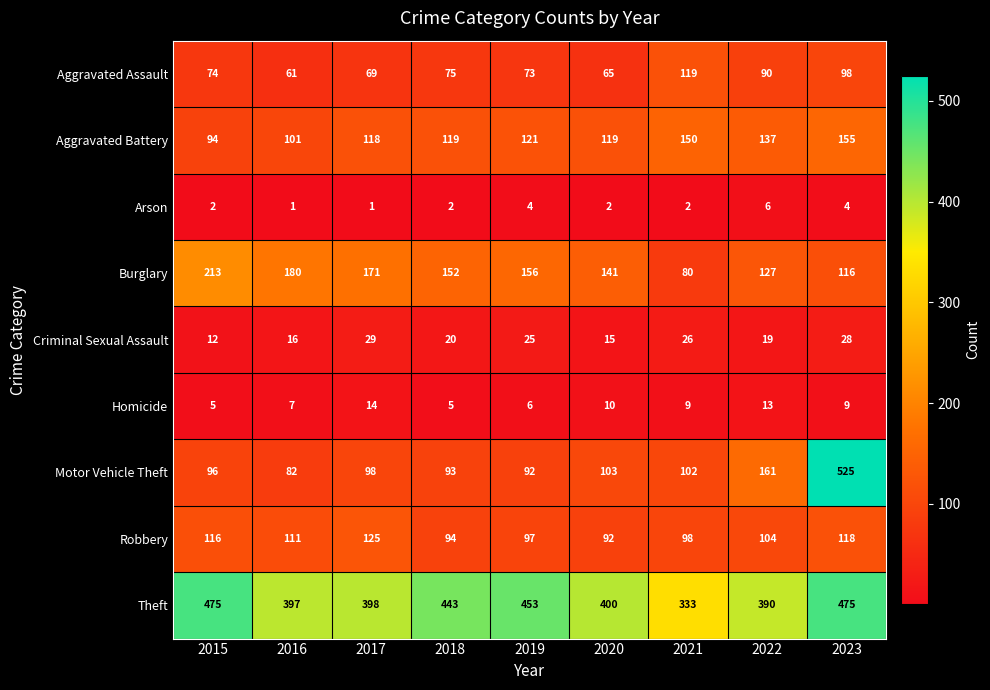

At which category is the sum across all series the highest?

2023